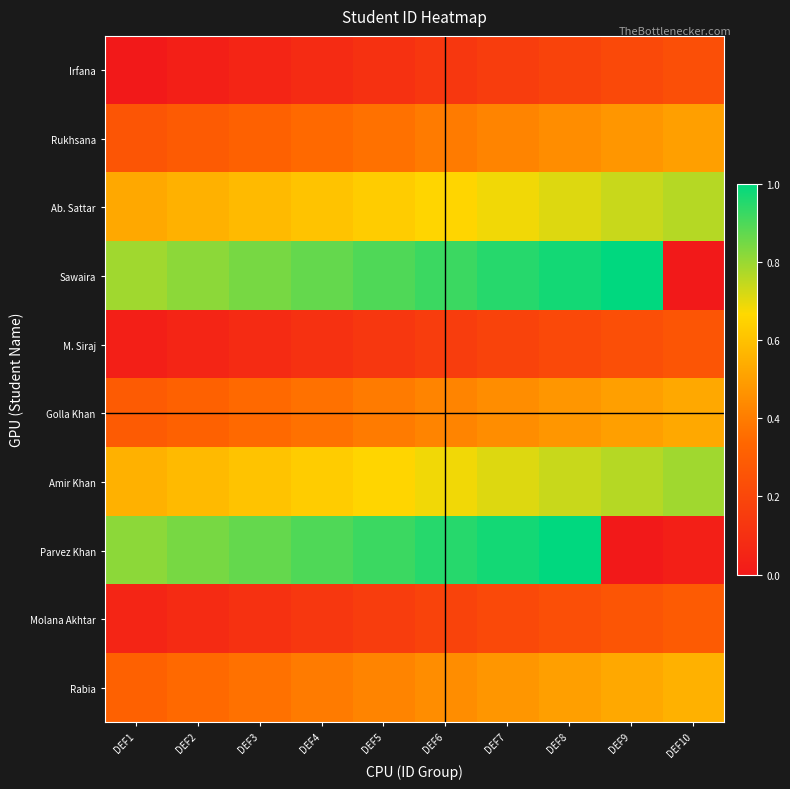

Which category has the lowest value across all series?

DEF1